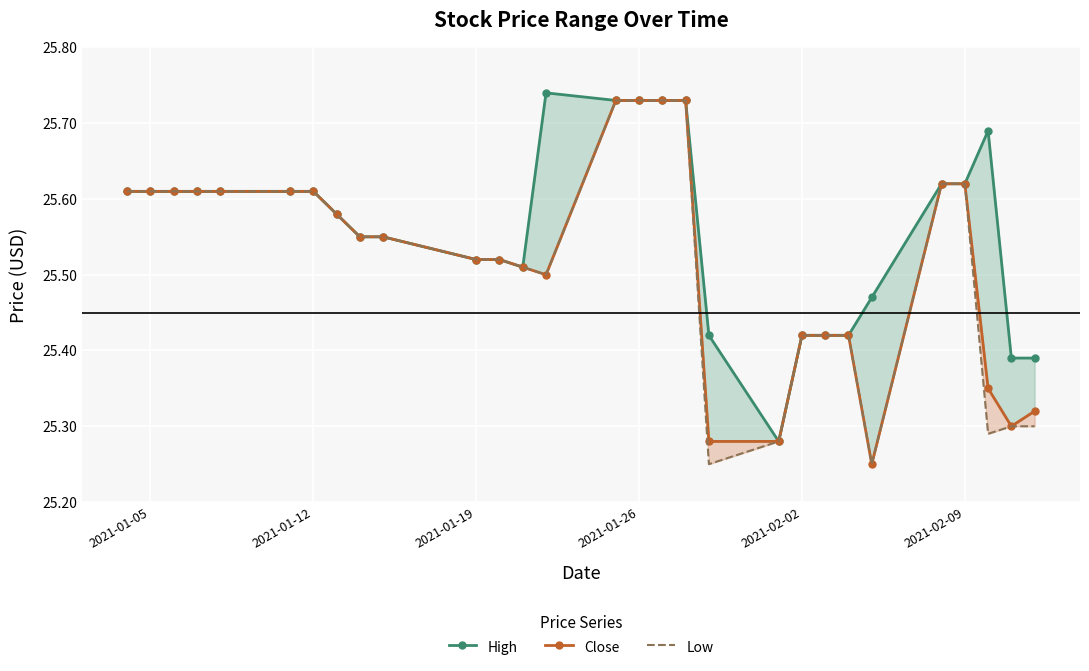

What are all the series names shown in the legend?

High, Close, Low